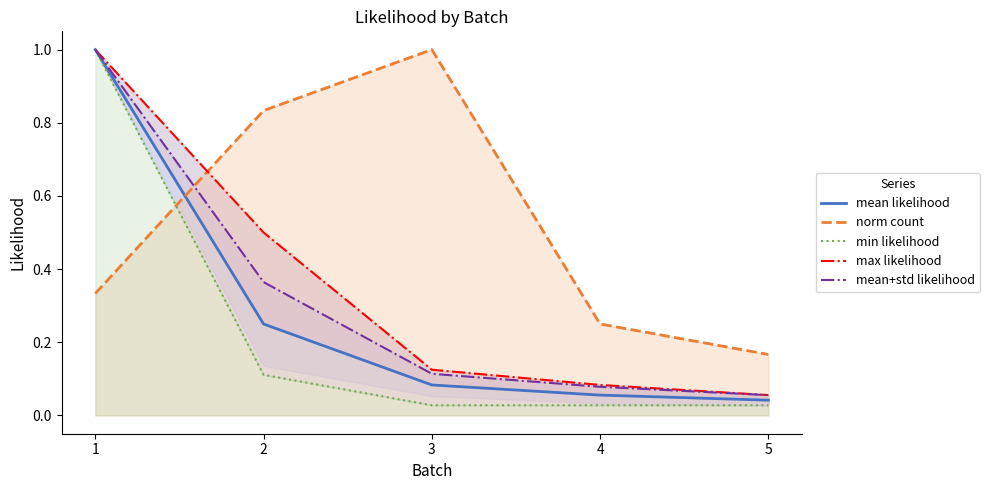

What are all the series names shown in the legend?

mean likelihood, norm count, min likelihood, max likelihood, mean+std likelihood